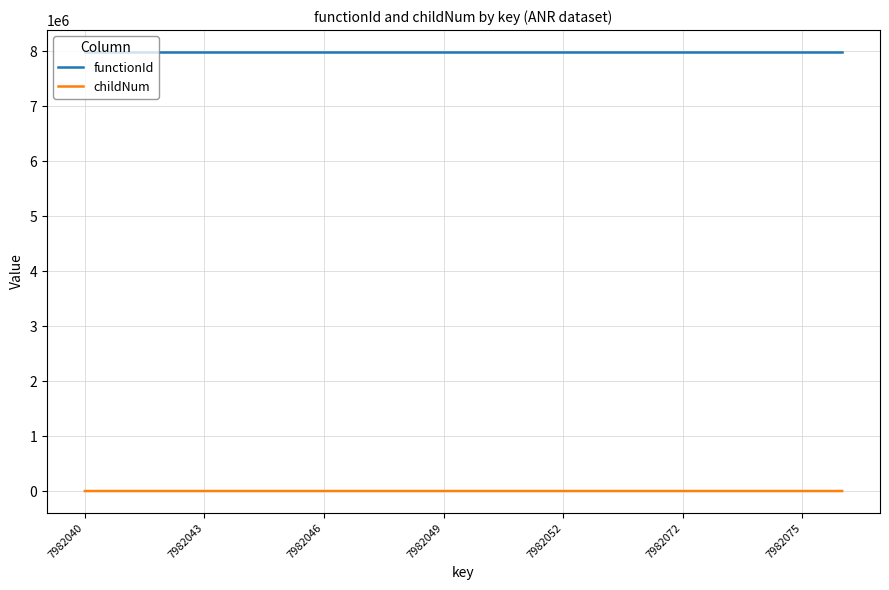

Which series has the largest total across all categories?

functionId